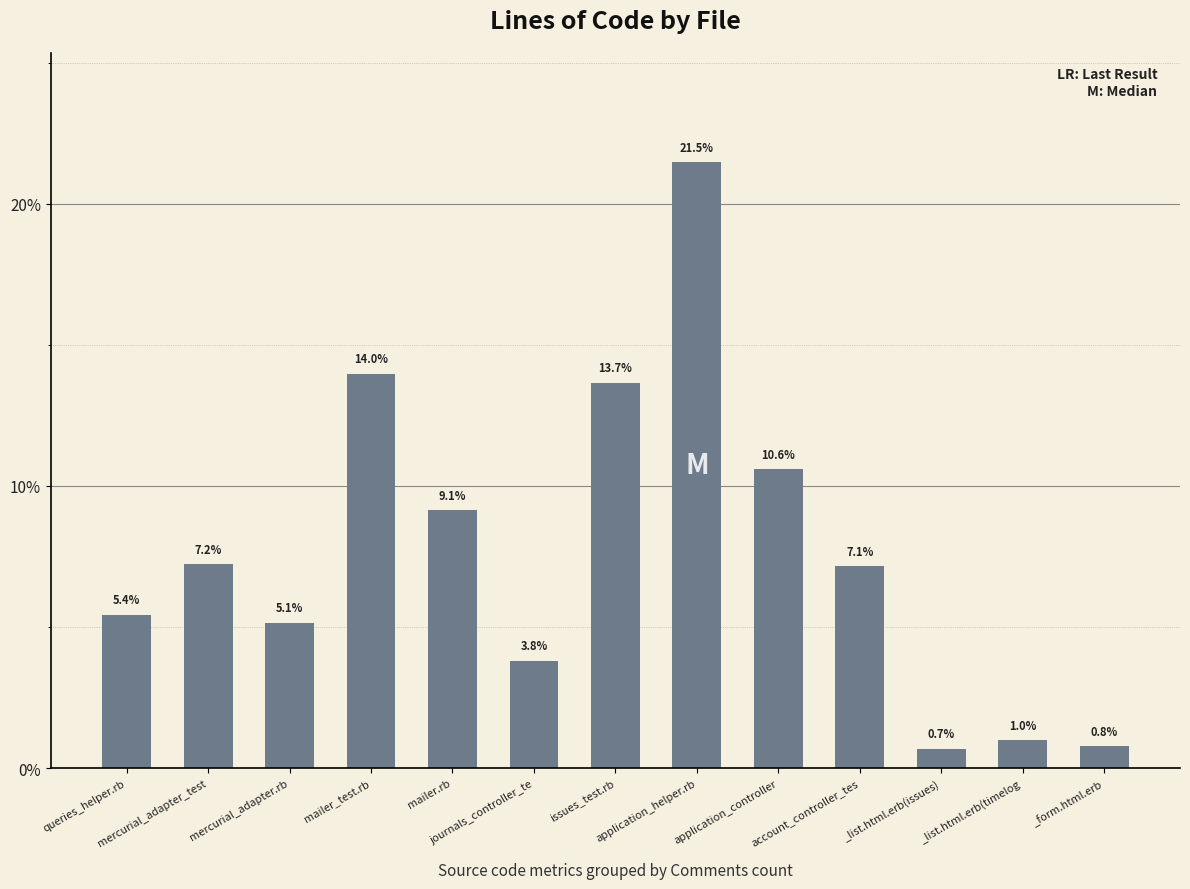

Between mercurial_adapter_test and _form.html.erb, which is larger?

mercurial_adapter_test